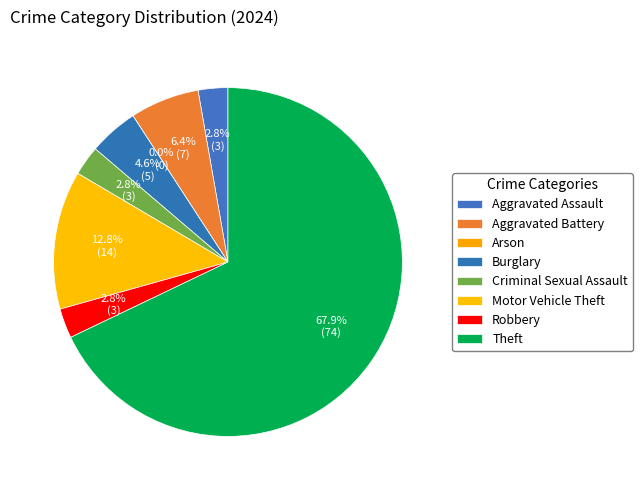

Count the number of slices in the pie.

8